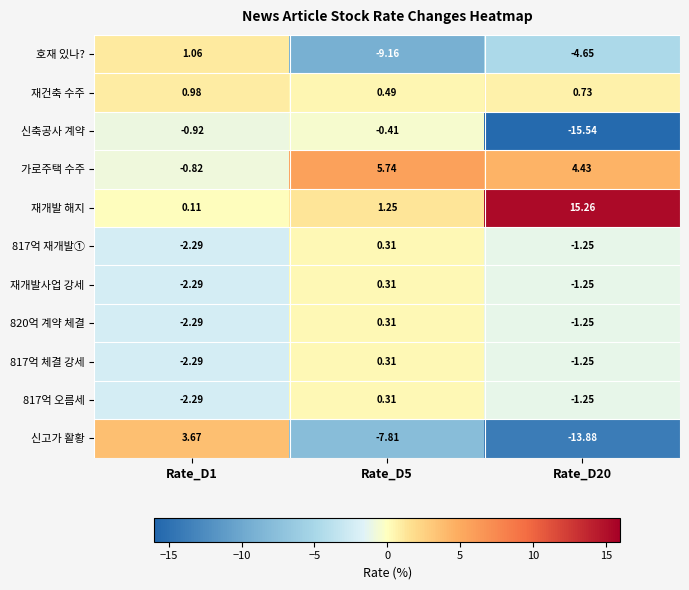

Which series changed the most between Rate_D1 and Rate_D5?

신고가 활황